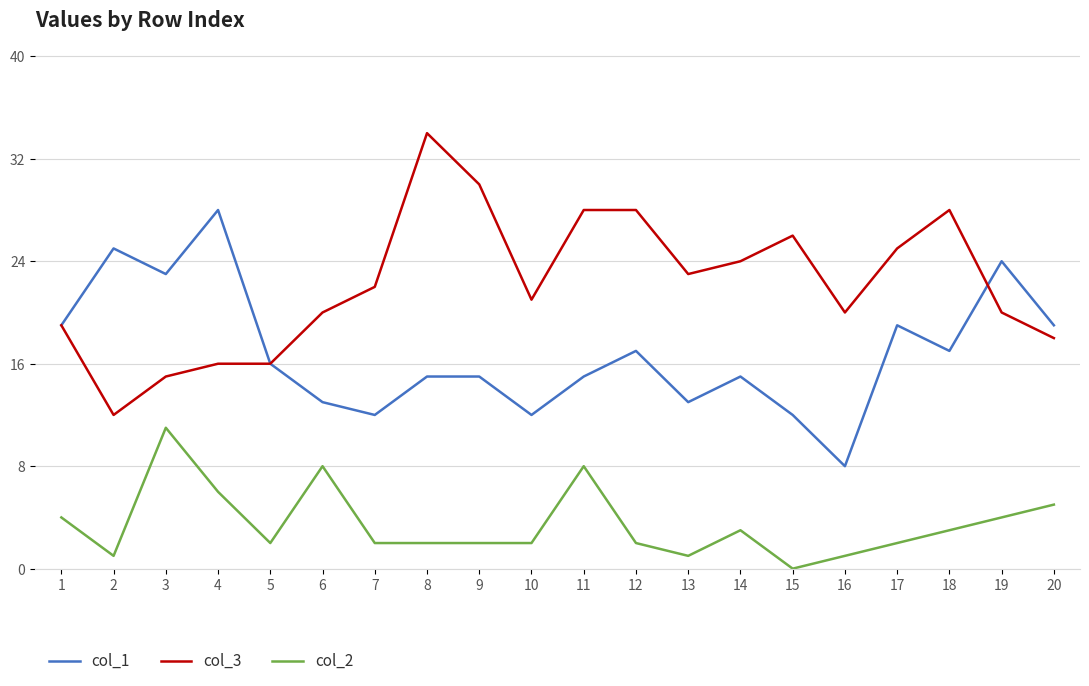

True or false: col_3 and col_1 cross at least once.

True